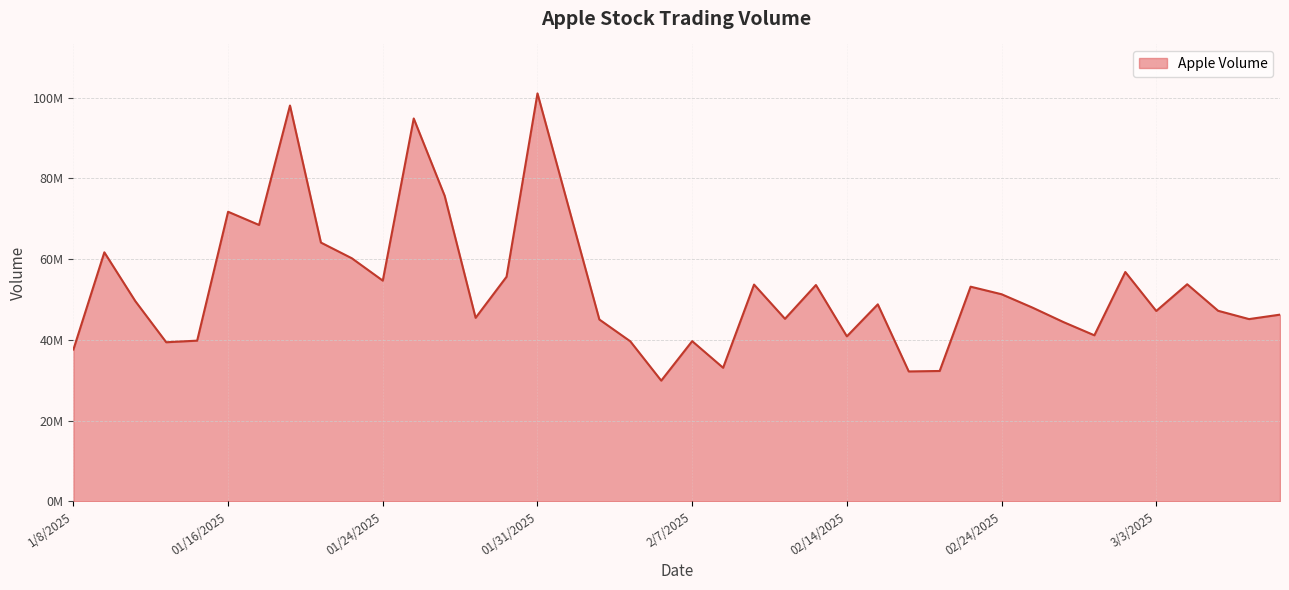

Is this an area chart (filled region under the line)?

Yes